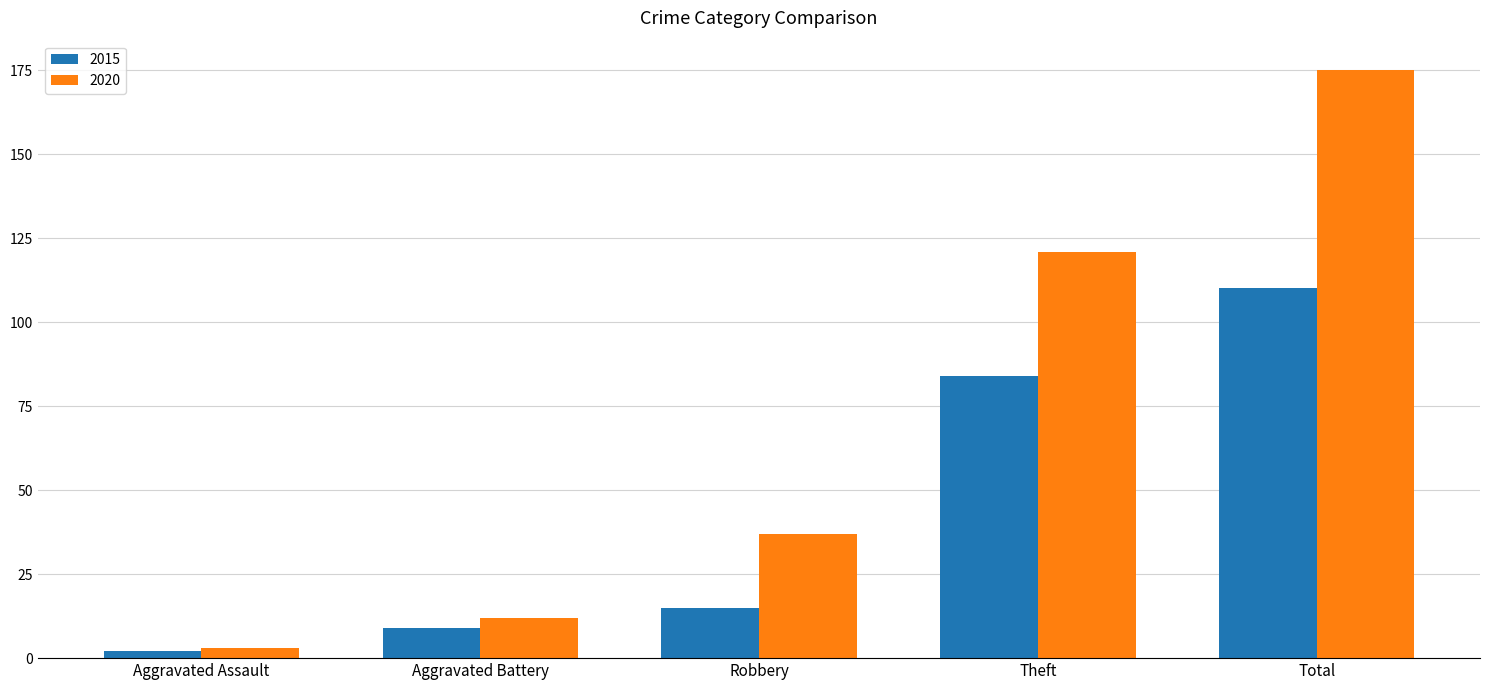

What value does the 2020 series have at Theft?

121